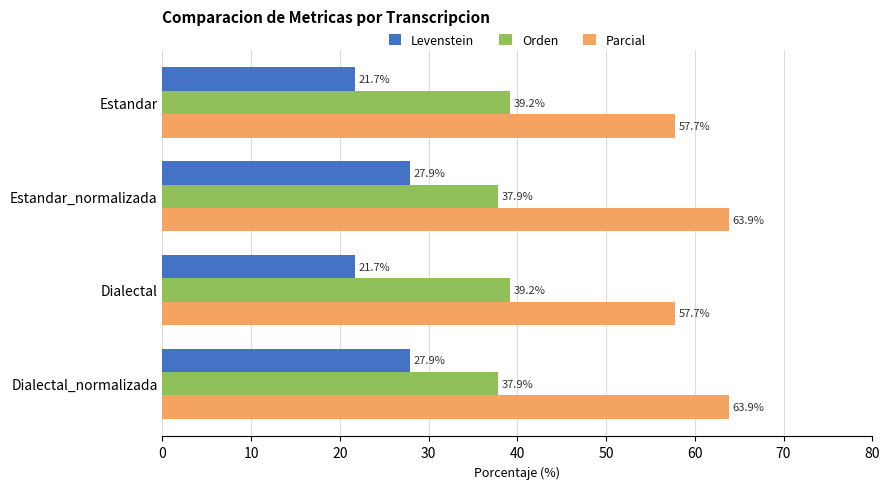

What is the total value across all series at Dialectal?

118.6